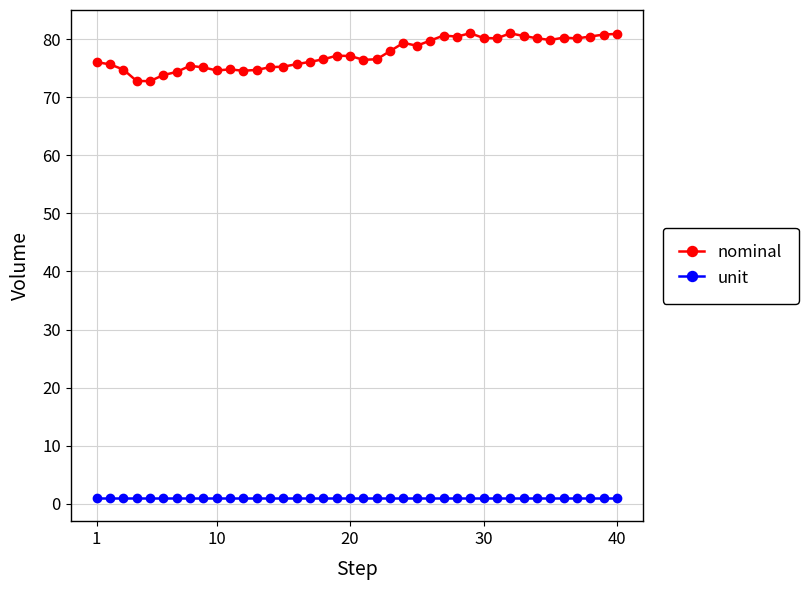

True or false: unit and nominal cross at least once.

False